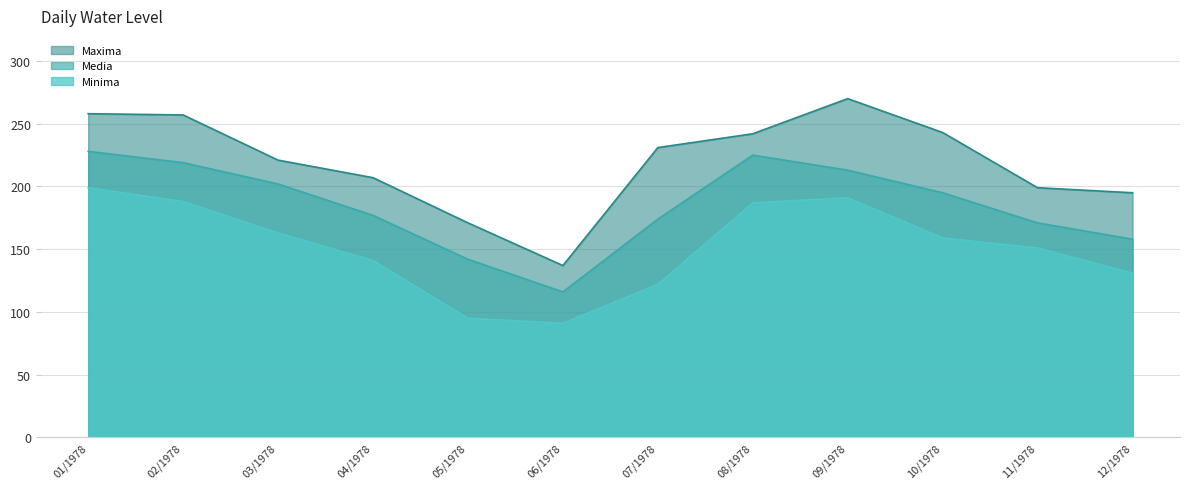

Which series has the largest range (max minus min)?

Maxima